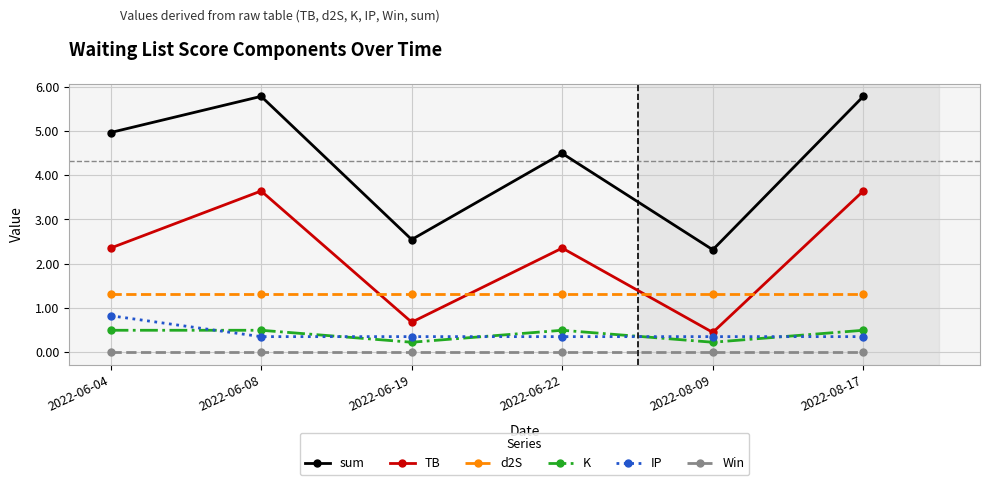

The sum series shows 4.5 at 2022-06-22. True or false?

True